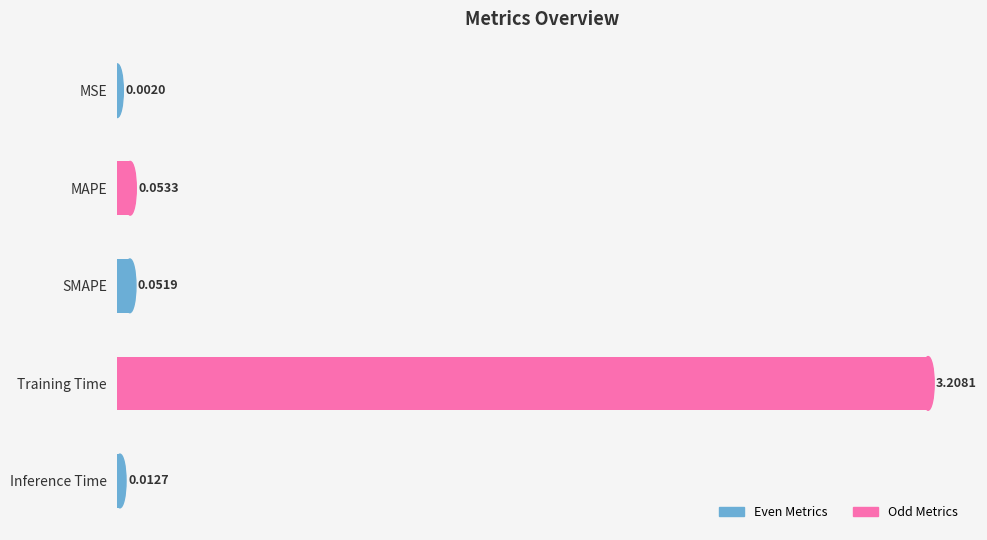

What is the sum of all values?

3.3